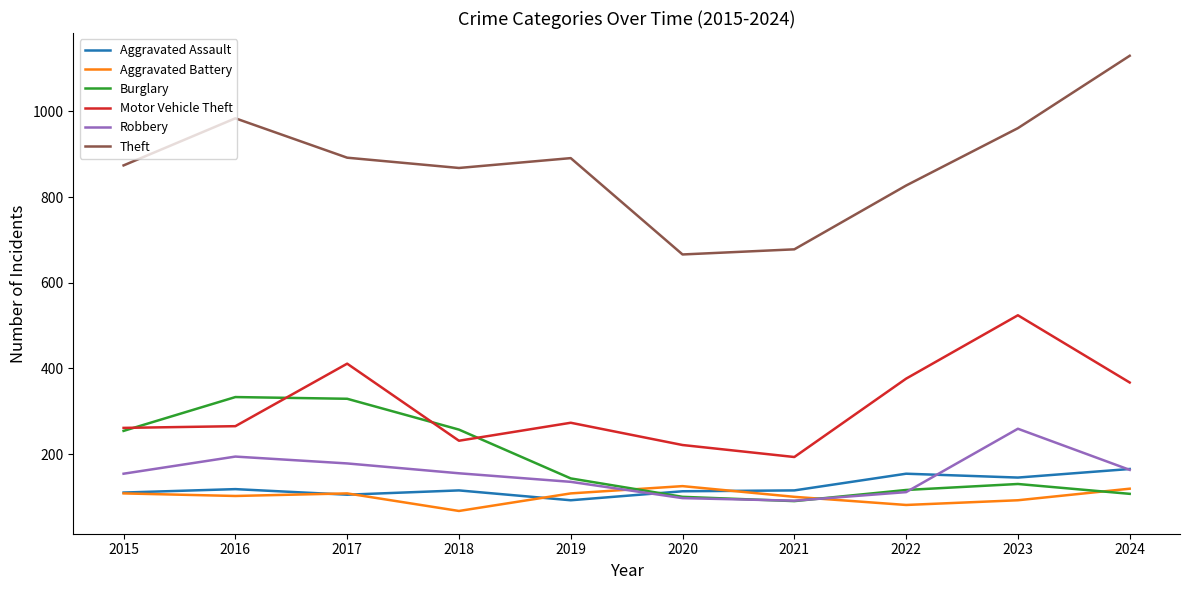

At how many categories does at least one series exceed 266?

10